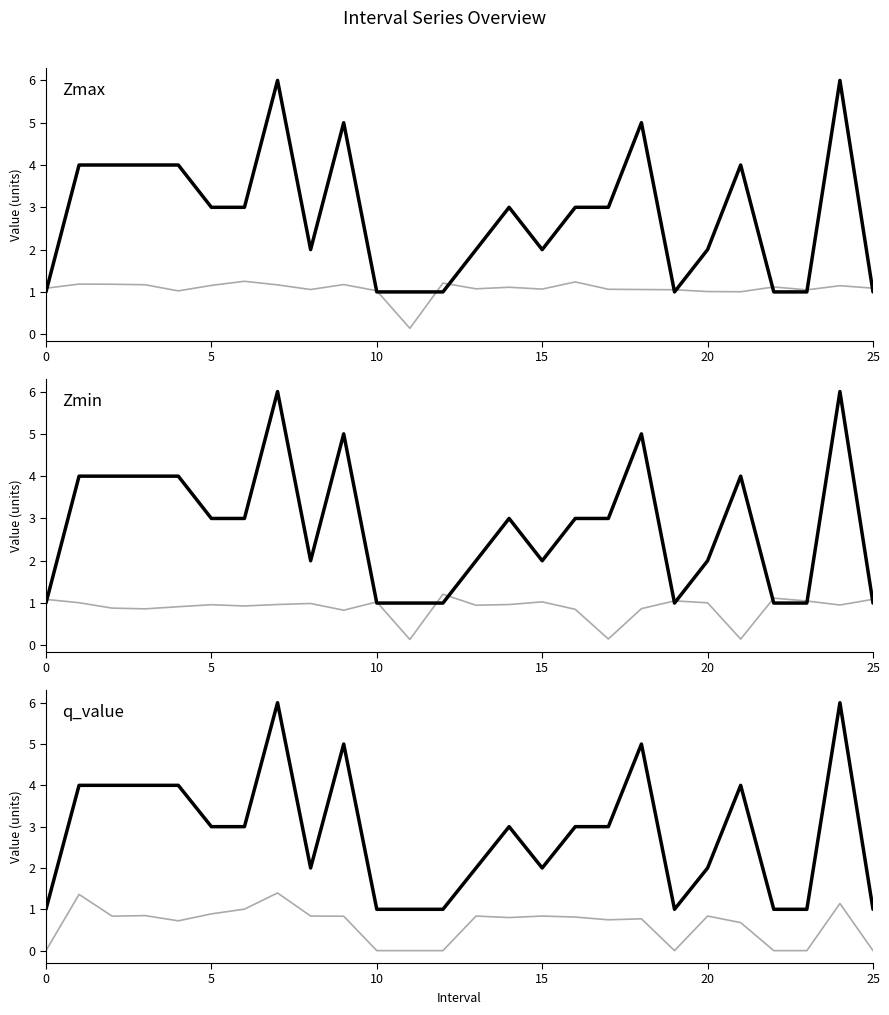

What is the approximate value of q_value at 24?

1.1